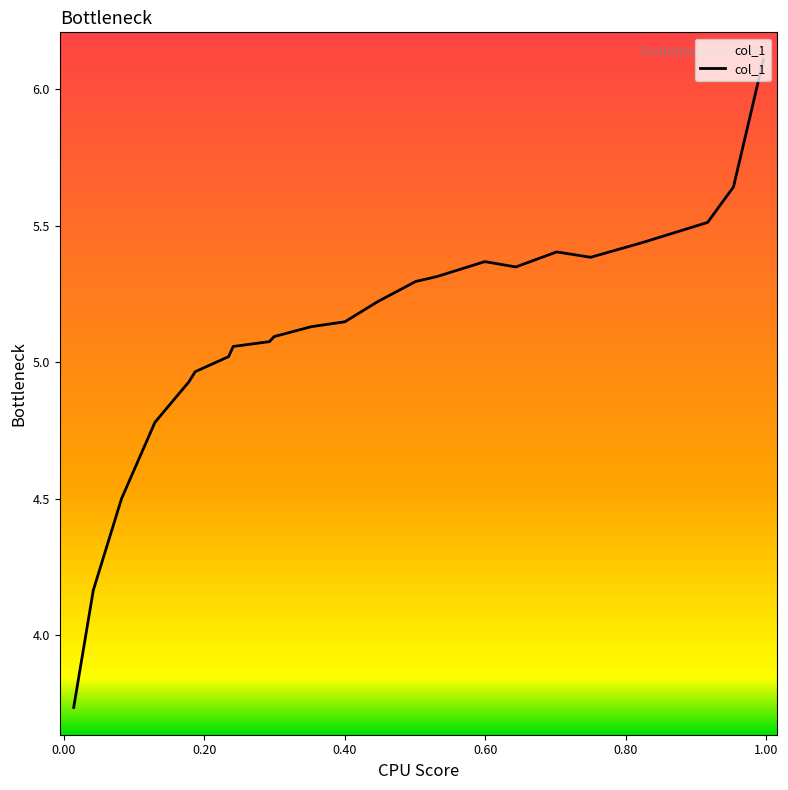

What is the difference between the maximum and second lowest values?

1.9